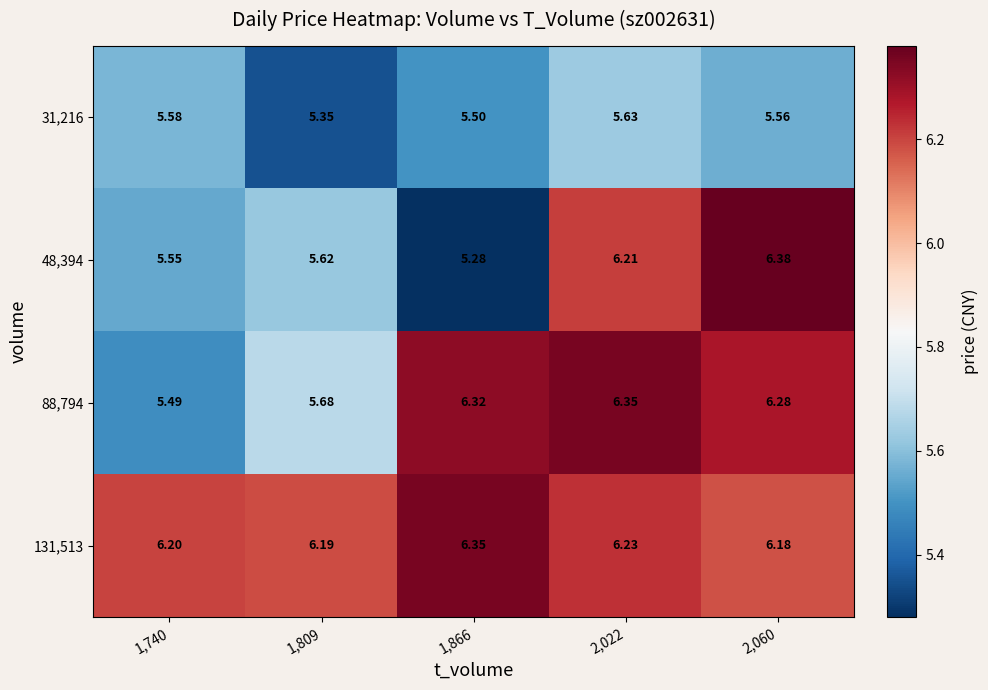

Between 1,866 and 2,022, which series saw the biggest shift?

48,394